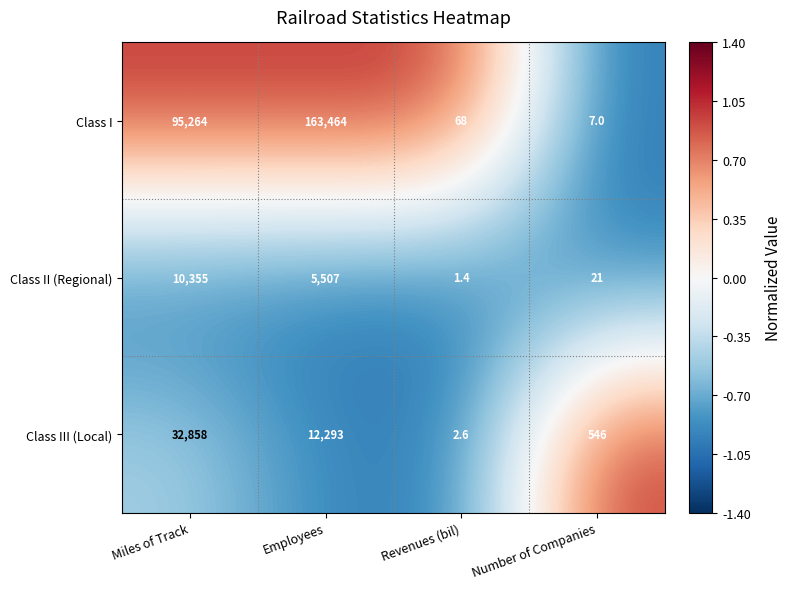

What is the sum of all Class III (Local) values?

45699.6